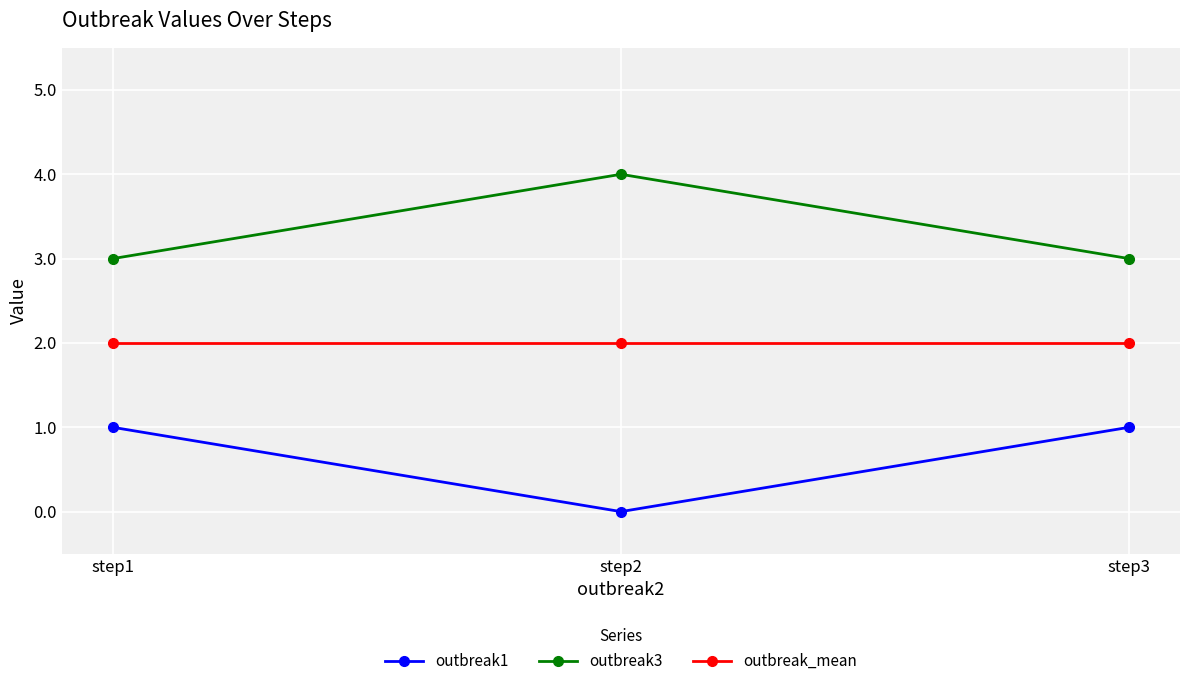

The value of outbreak3 at step2 is 4. True or false?

True